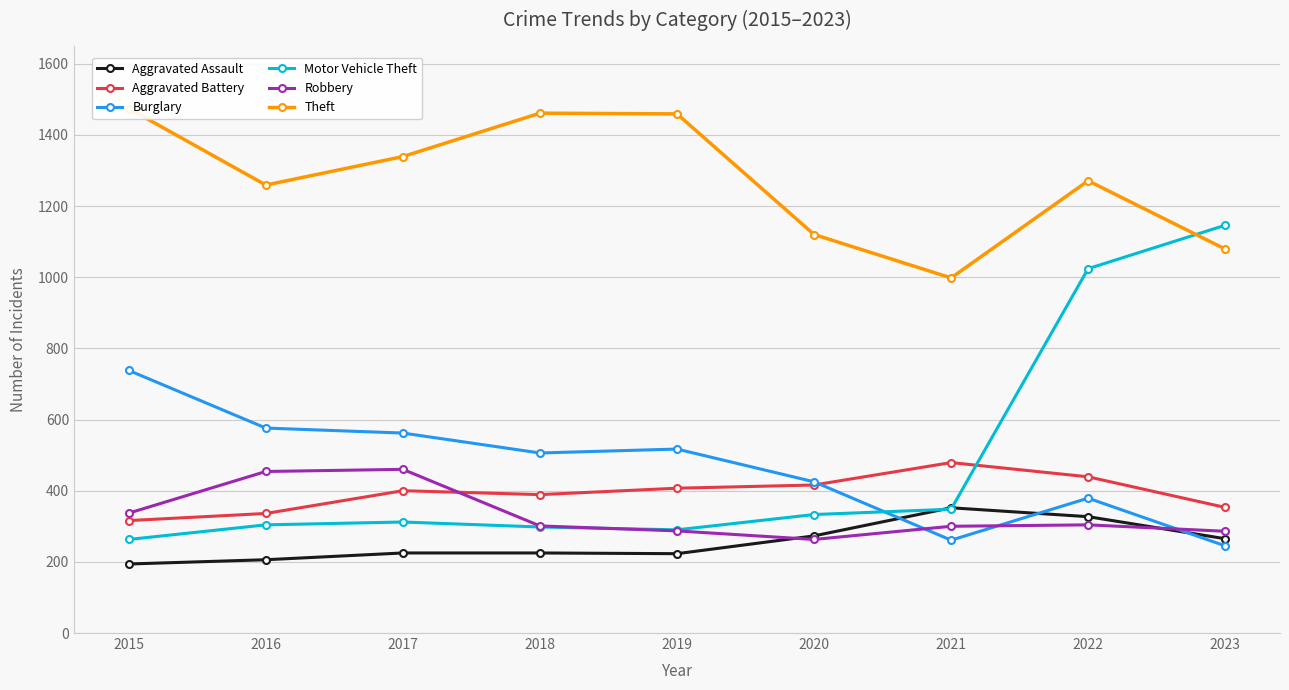

Is the value of Burglary at 2023 greater than the value of Theft at 2022?

No